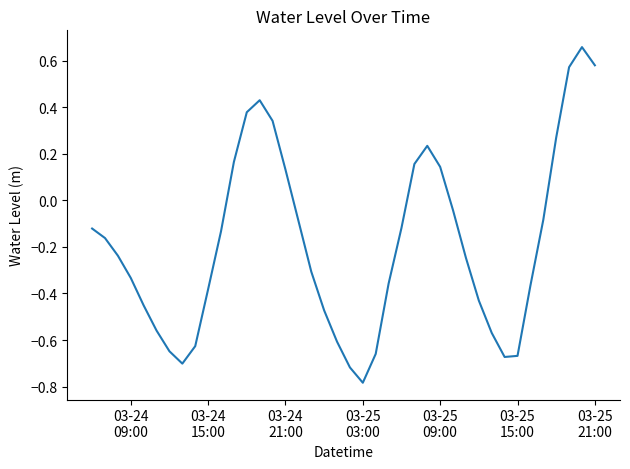

Does the chart have visible grid lines?

No